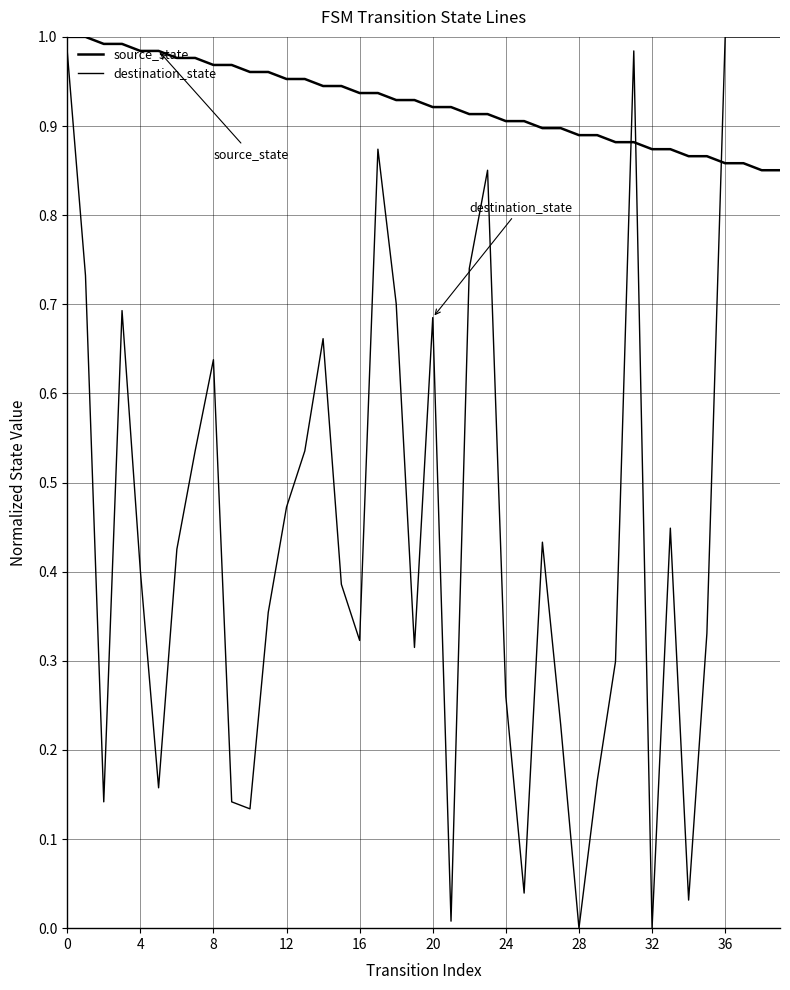

Is this an area chart (filled region under the line)?

No